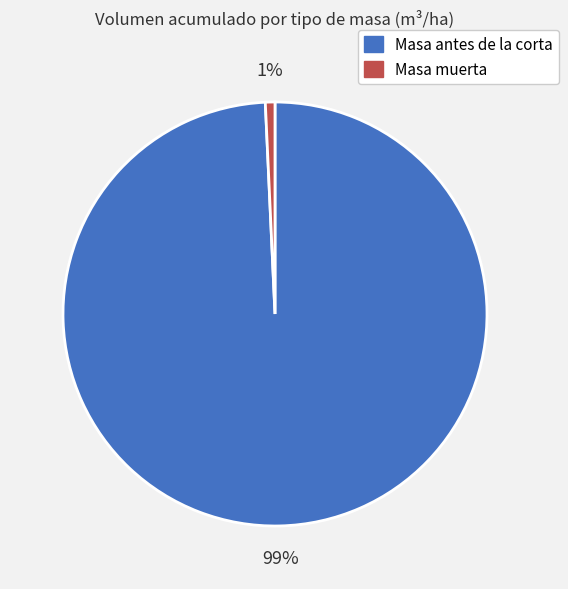

Is there a majority slice in this chart?

Yes